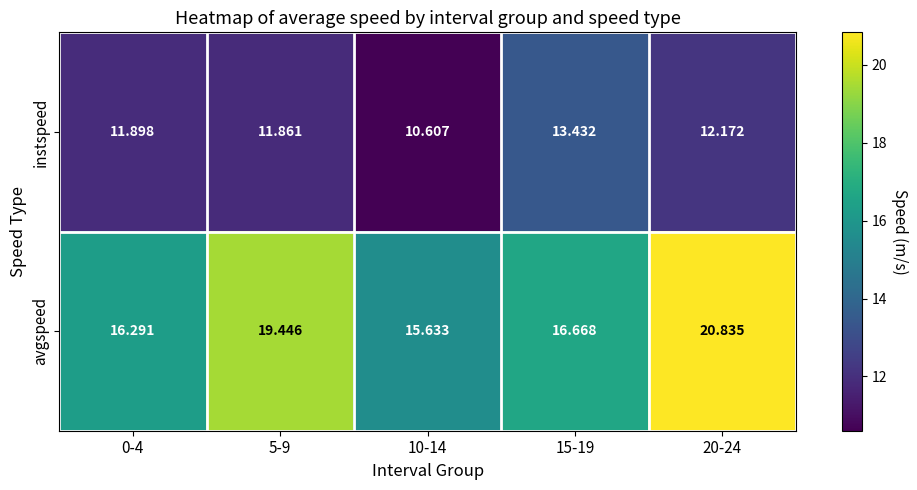

Which series has the widest spread of values?

avgspeed